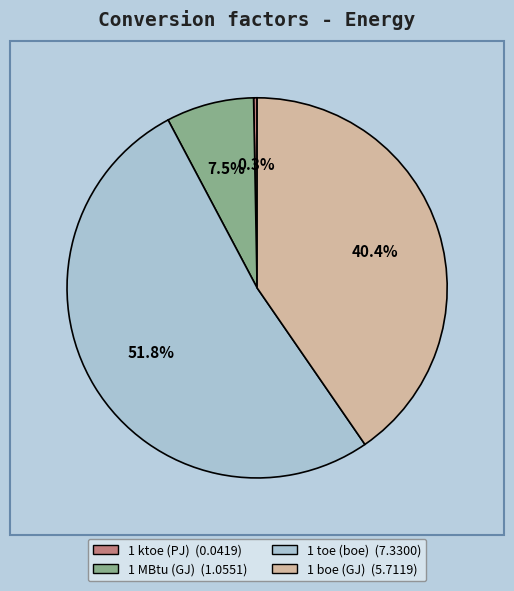

What is the total percentage of 1 MBtu (GJ) and 1 ktoe (PJ)?

7.8%